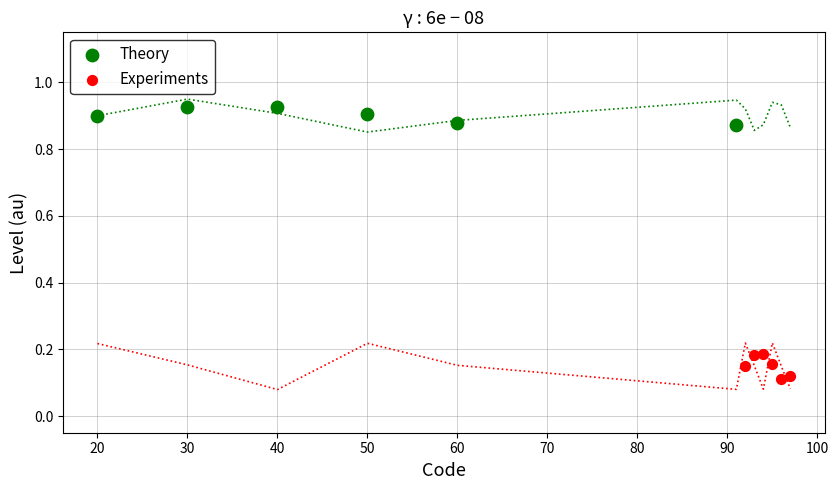

Which series reaches the maximum Y coordinate?

Theory